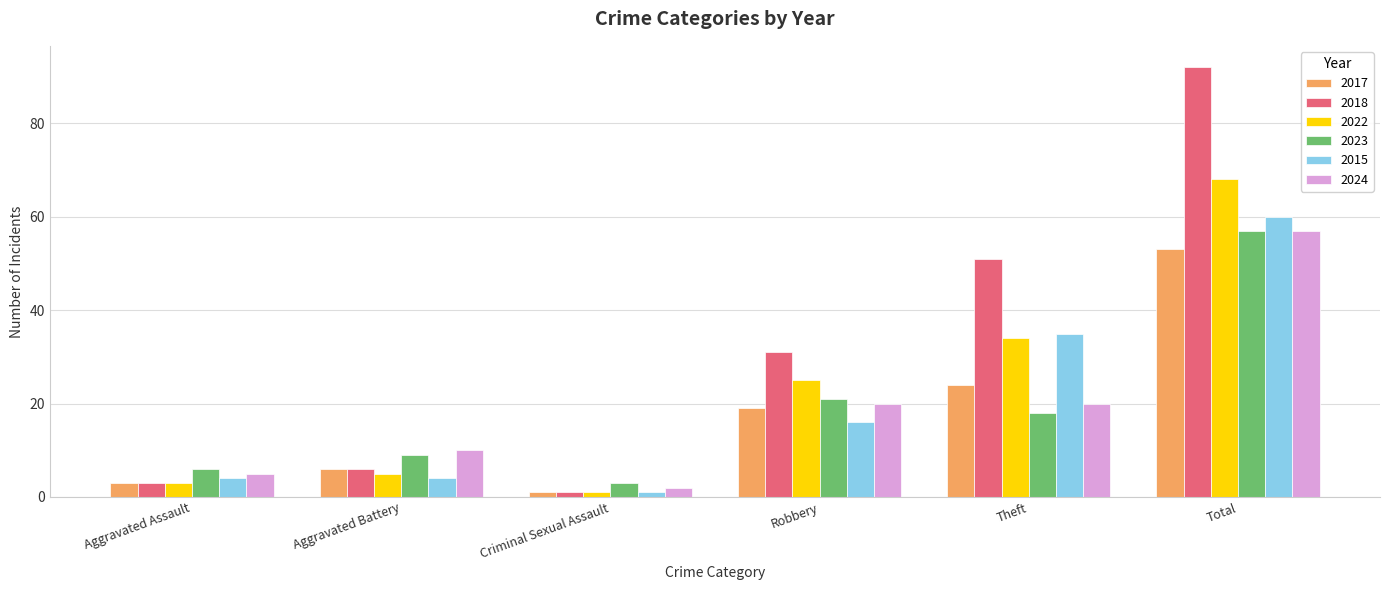

Which series changed the most between Aggravated Assault and Robbery?

2018